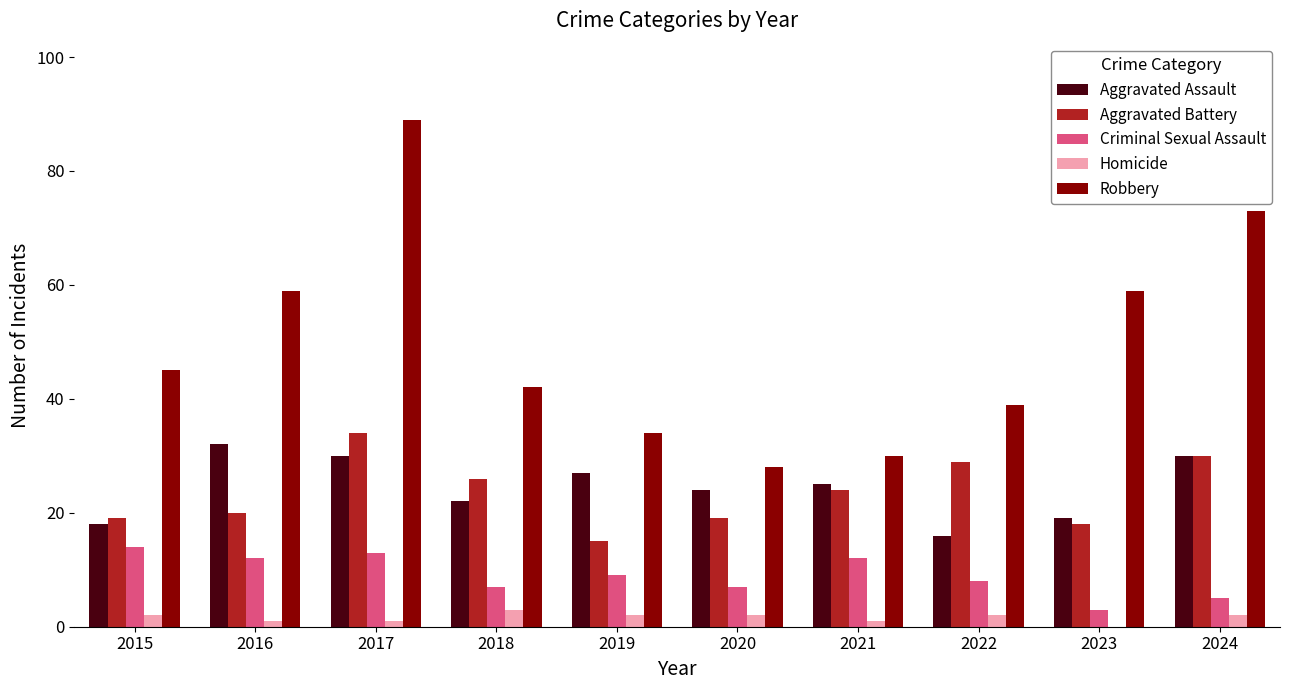

At which label does Aggravated Battery reach its peak?

2017